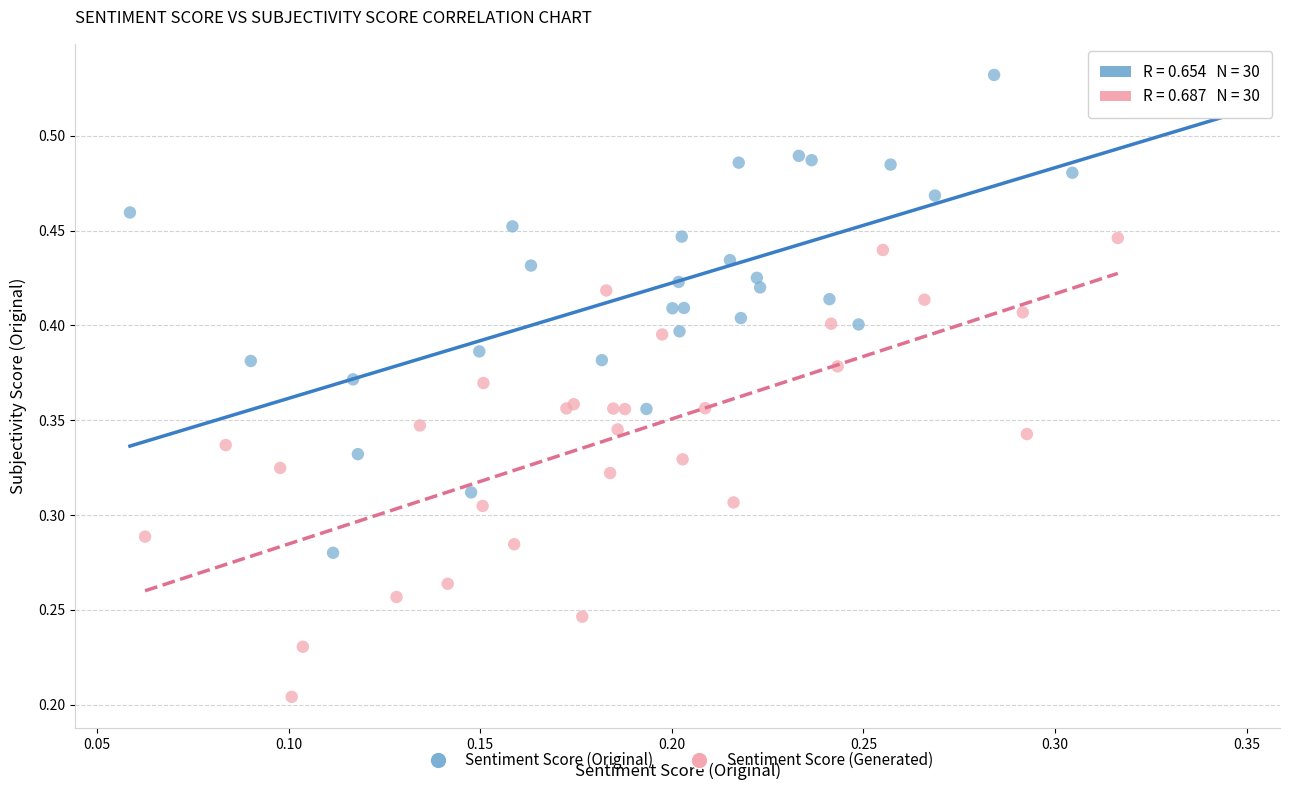

What are all the series names shown in the legend?

Sentiment Score (Original), Sentiment Score (Generated)